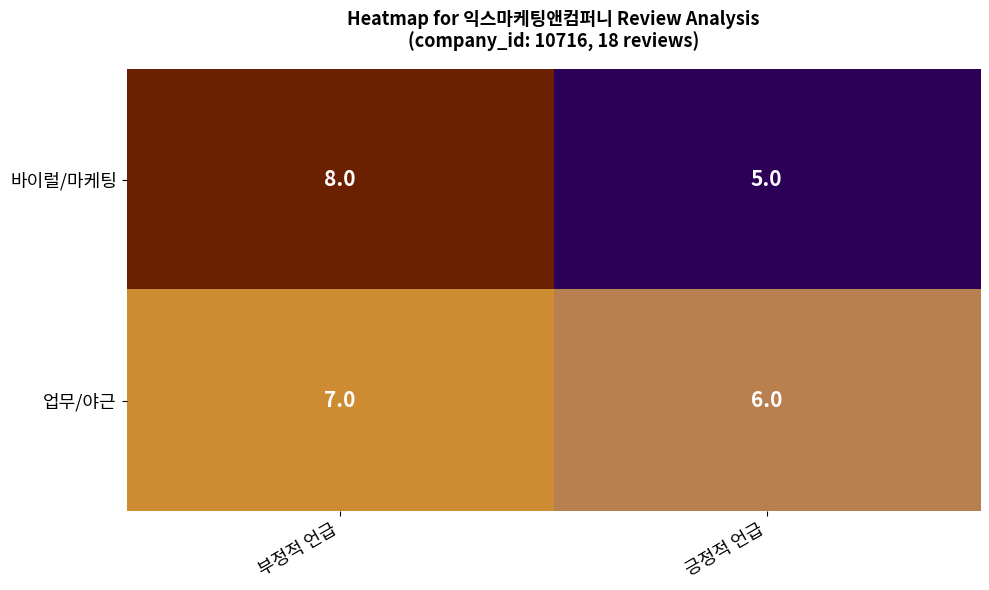

What is the total value across all series at 부정적 언급?

15